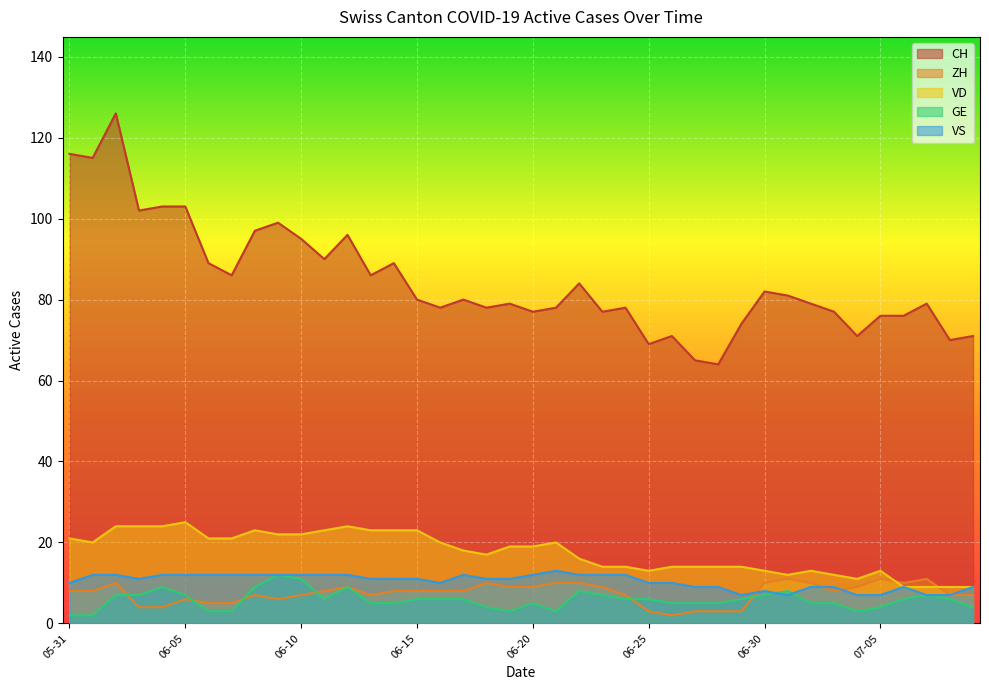

True or false: ZH has a value of 9 at 2020-06-12.

True